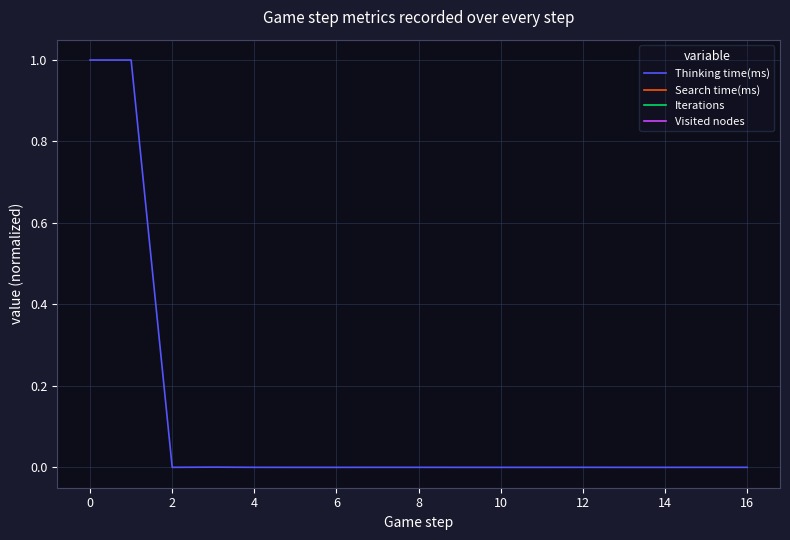

Is it true that Thinking time(ms) equals 0.7 at 0?

False